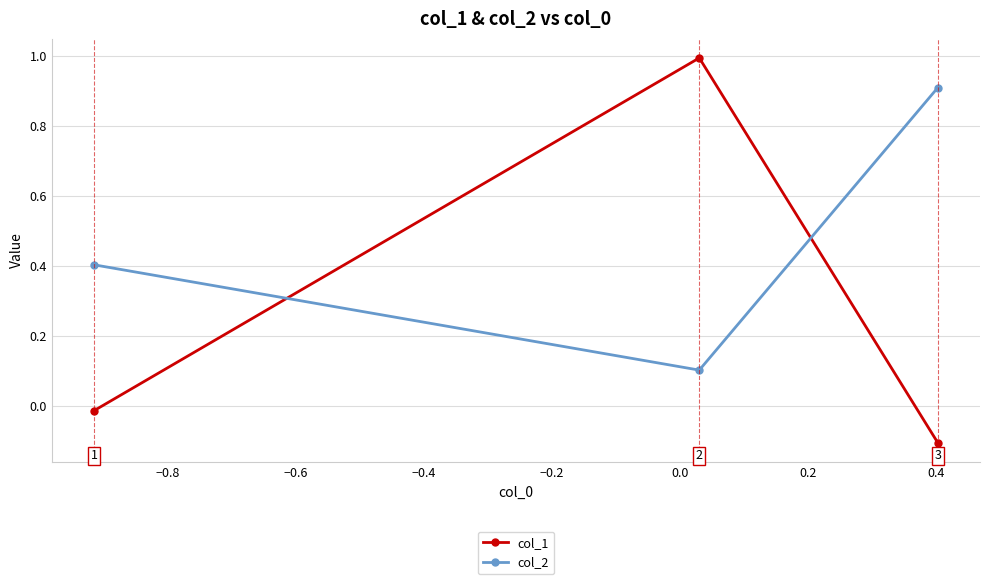

How many lines are shown in the chart?

2